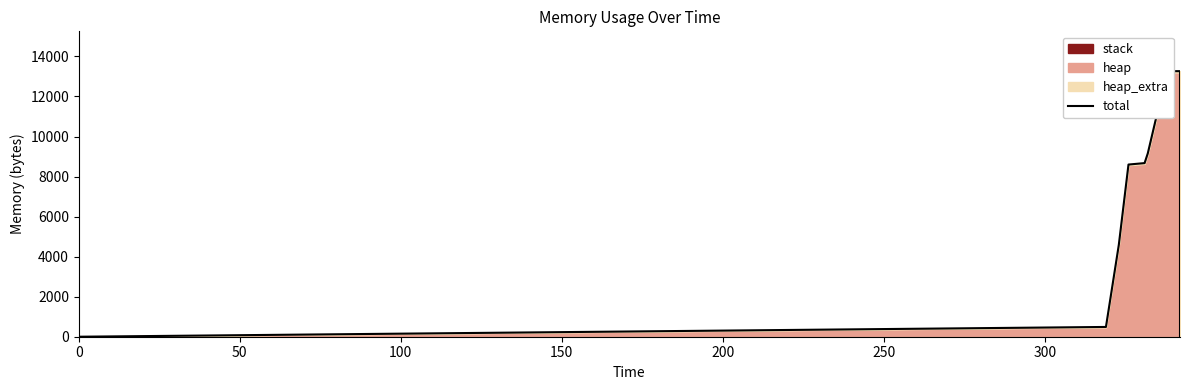

True or false: there are more than 0 points higher than both neighbors.

False